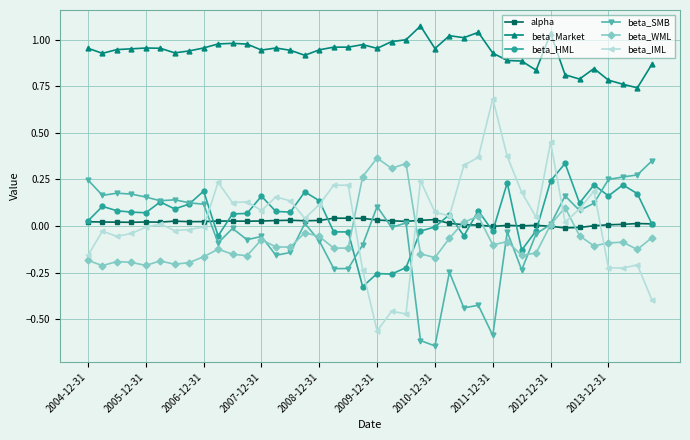

Which series has the largest total across all categories?

beta_Market